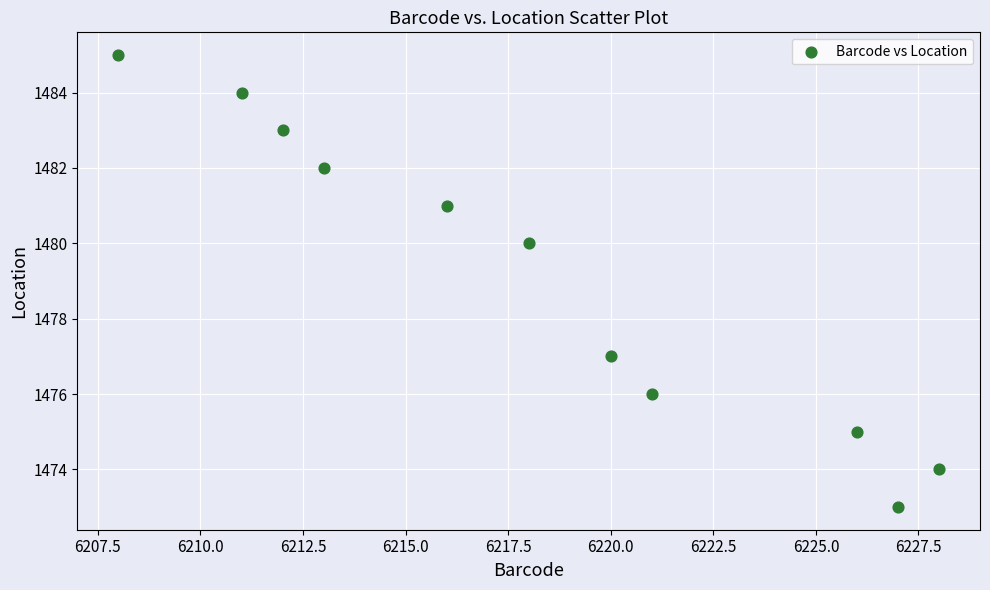

What Y value in the scatter plot is closest to 1479?

1480